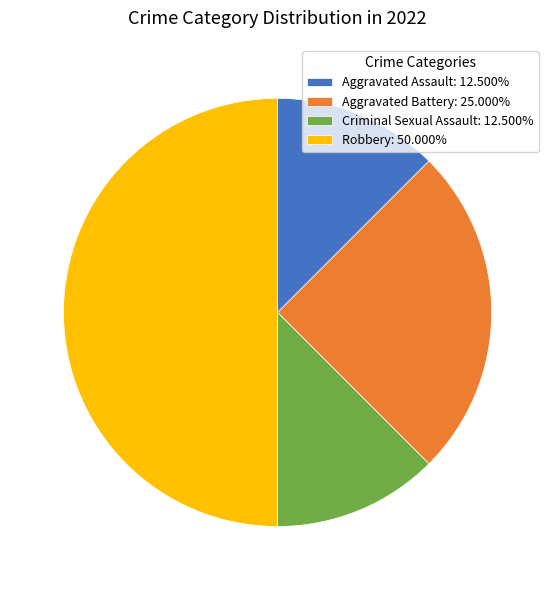

What is the largest slice in the pie chart?

Robbery